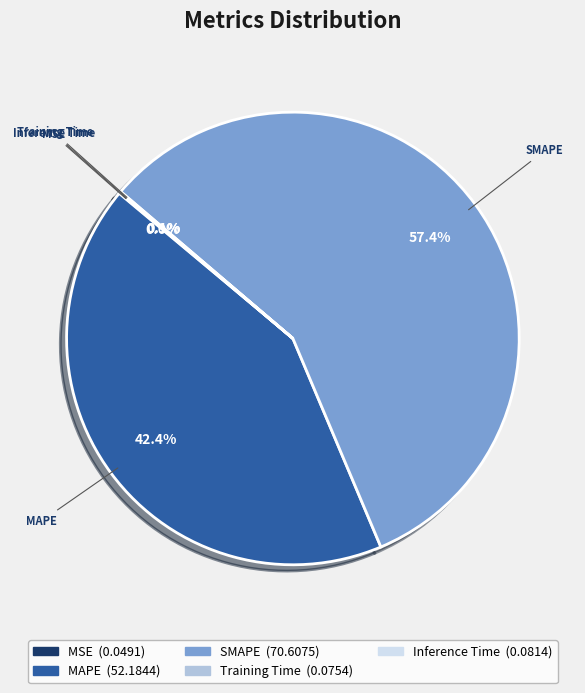

Which slice is the largest?

SMAPE